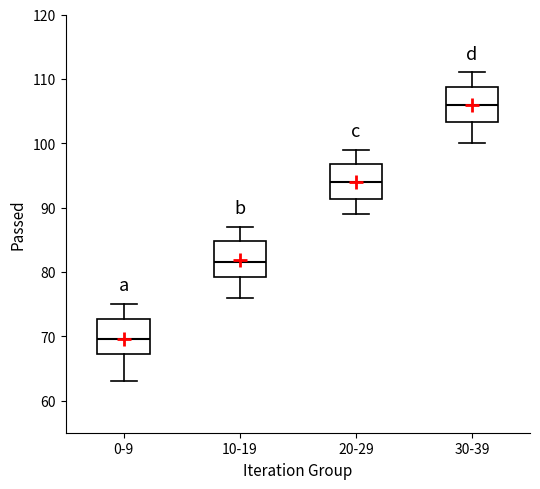

Reading left to right, transcribe this box plot: for each box, give where its median line is, the range the box spans, and where its two whiskers end, as read against the y-axis. The values are not printed on the chart, so give them approximately, as read against the axis.

0-9: median 70, box 67 to 73, whiskers 63 to 75
10-19: median 82, box 79 to 85, whiskers 76 to 87
20-29: median 94, box 91 to 97, whiskers 89 to 99
30-39: median 106, box 103 to 109, whiskers 100 to 111